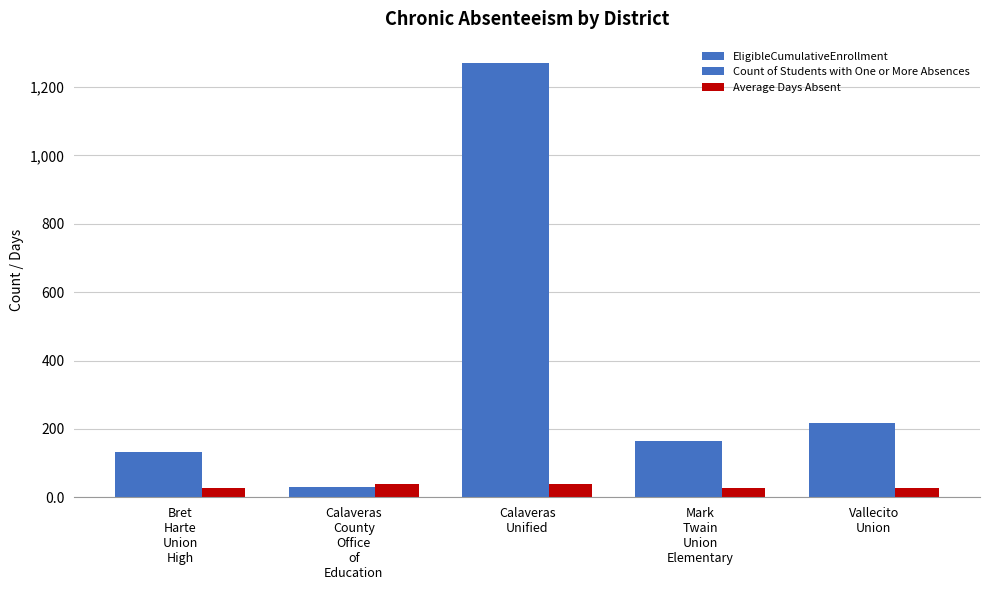

Rank the series by their maximum value, from lowest to highest.

Average Days Absent, EligibleCumulativeEnrollment, Count of Students with One or More Absences